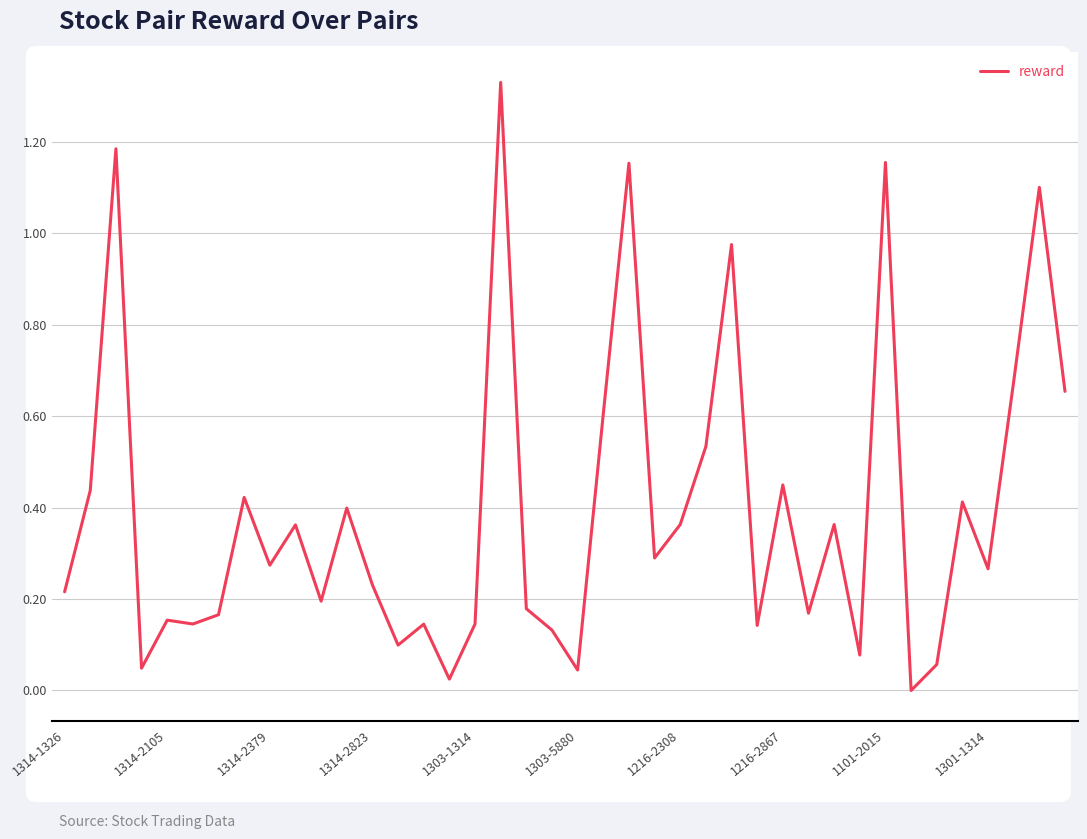

How many lines are shown in the chart?

1